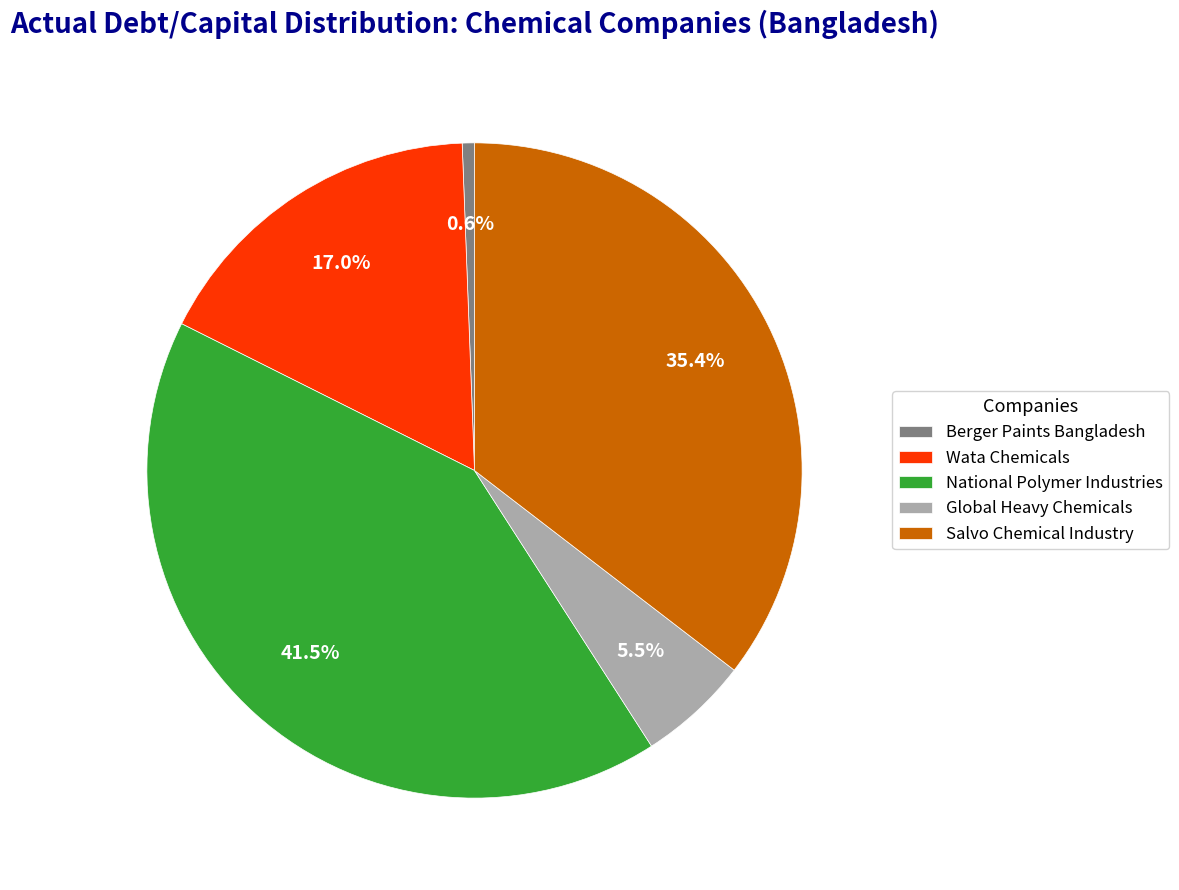

Is the sum of Berger Paints Bangladesh and Global Heavy Chemicals greater than half?

No